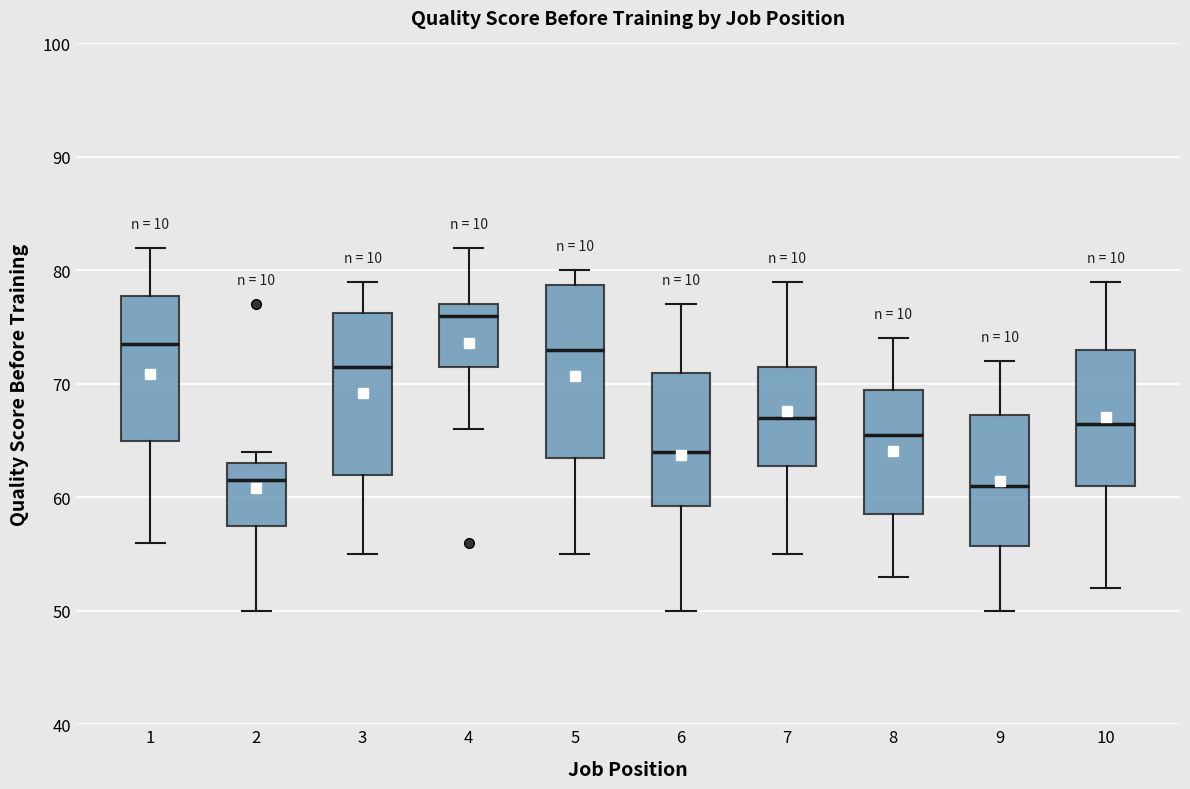

Reading left to right, read every box against the y-axis: the position of its median line, the range the box covers, and the ends of its whiskers. The values are not printed on the chart, so give them approximately, as read against the axis.

1: median 74, box 65 to 78, whiskers 56 to 82
2: median 62, box 58 to 63, whiskers 50 to 64
3: median 72, box 62 to 76, whiskers 55 to 79
4: median 76, box 72 to 77, whiskers 66 to 82
5: median 73, box 64 to 79, whiskers 55 to 80
6: median 64, box 59 to 71, whiskers 50 to 77
7: median 67, box 63 to 72, whiskers 55 to 79
8: median 66, box 59 to 70, whiskers 53 to 74
9: median 61, box 56 to 67, whiskers 50 to 72
10: median 67, box 61 to 73, whiskers 52 to 79